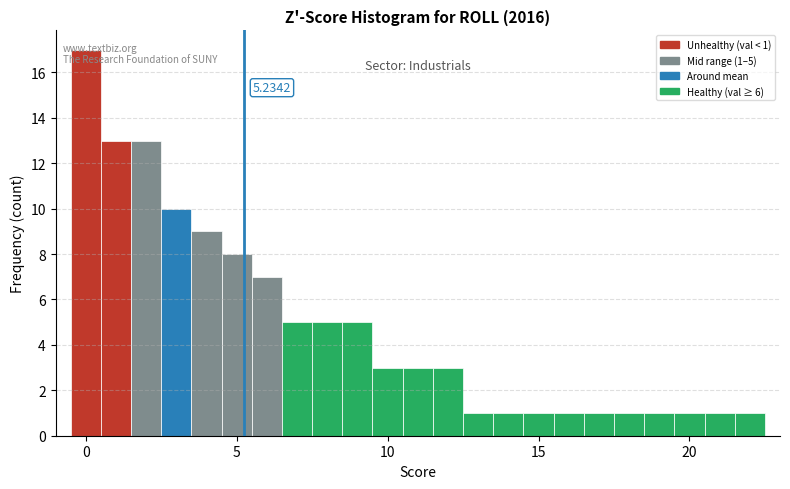

Read against the x-axis, roughly where is the centre of the tallest bar?

0.0